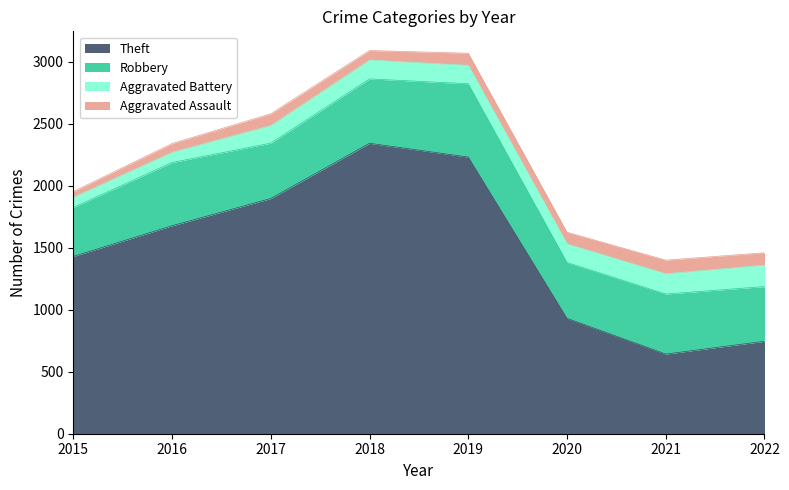

At which label is Aggravated Assault closest to 78?

2018